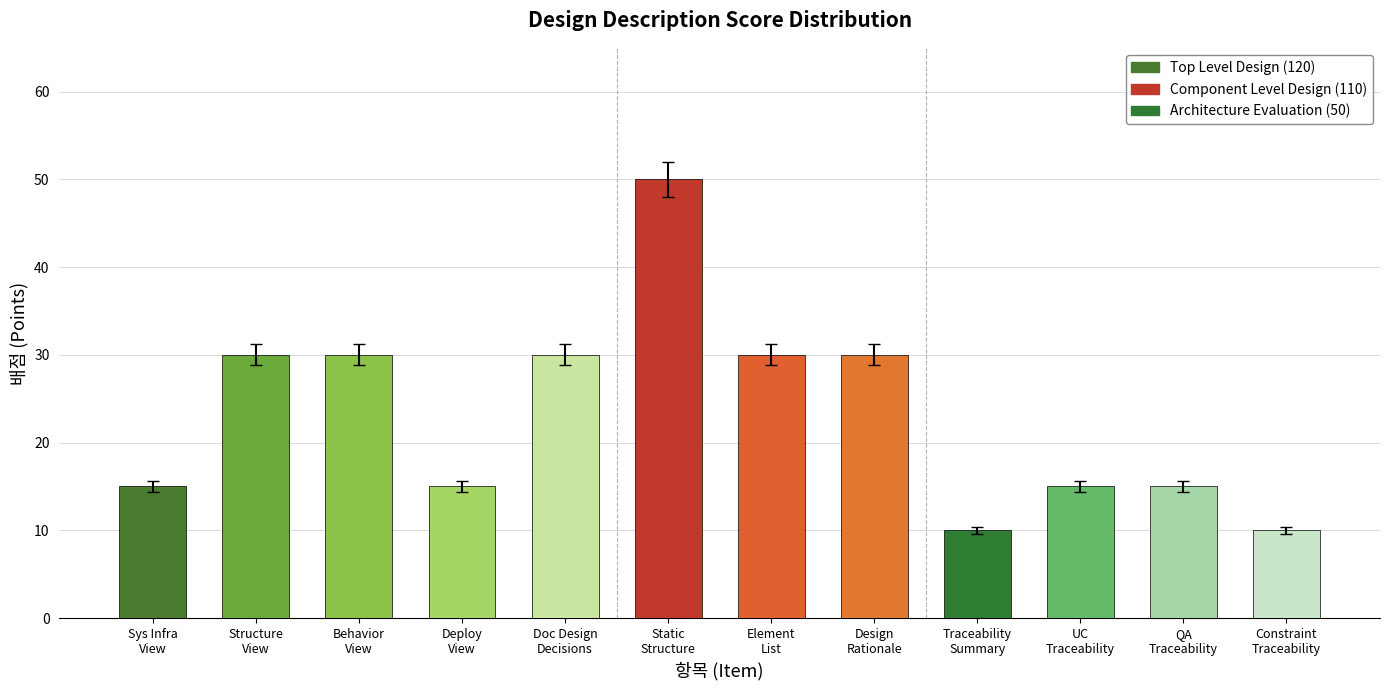

What is the greatest value displayed?

50